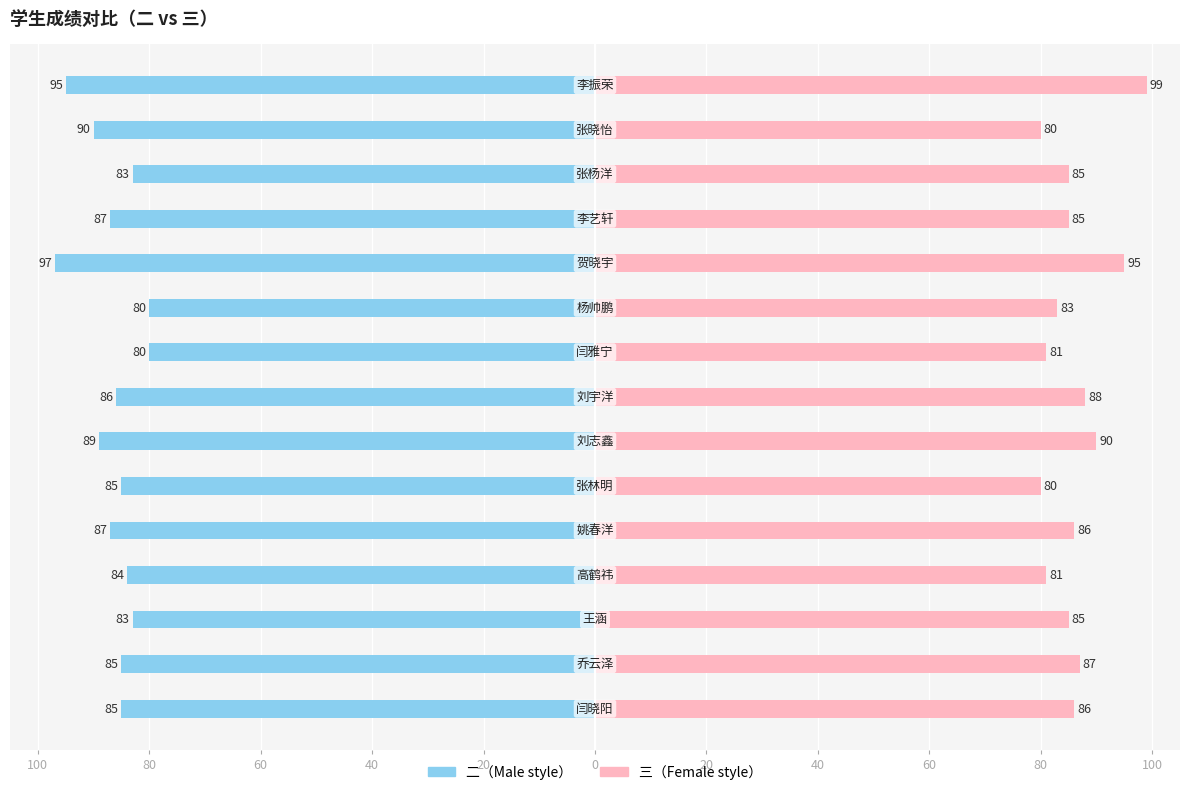

What is the value of the 三 bar at the 5th from the left?

86